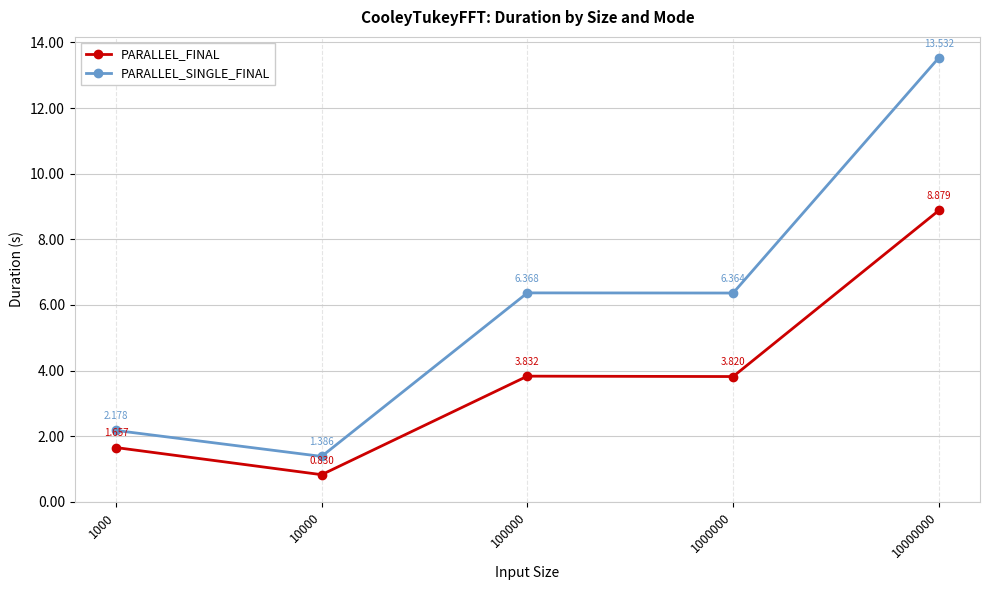

True or false: PARALLEL_SINGLE_FINAL and PARALLEL_FINAL cross at least once.

False